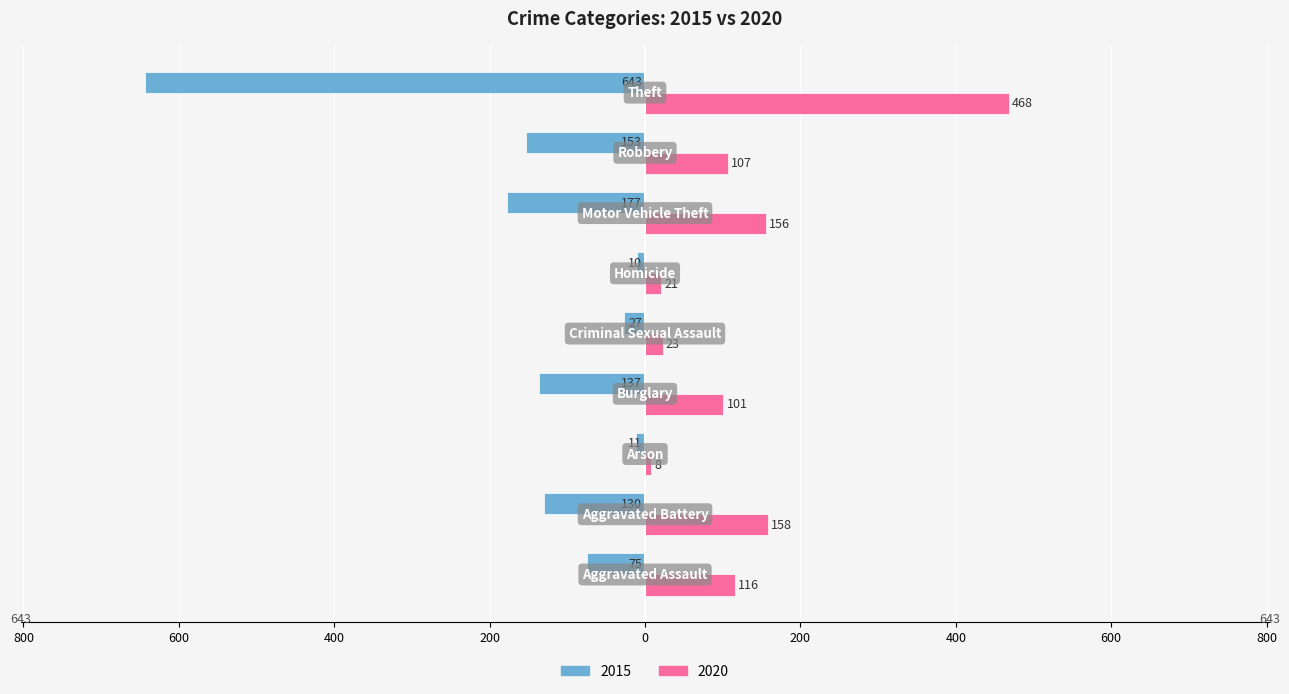

What are all the series names shown in the legend?

2015, 2020